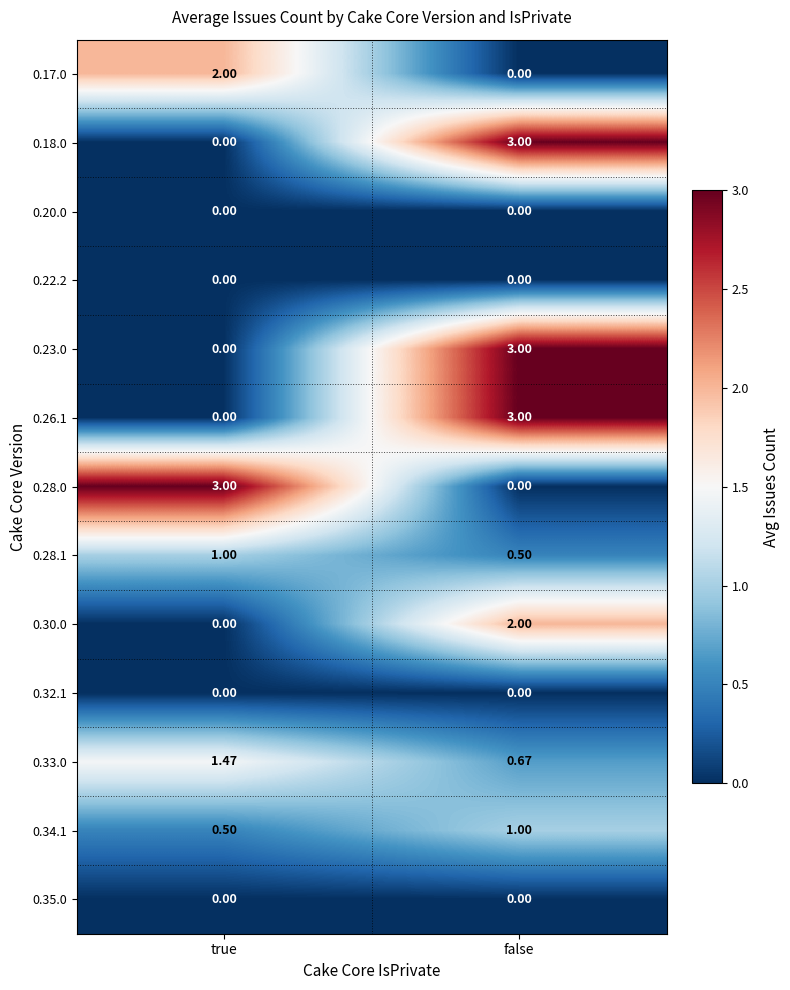

Is the value of 0.23.0 at false greater than the value of 0.35.0 at false?

Yes